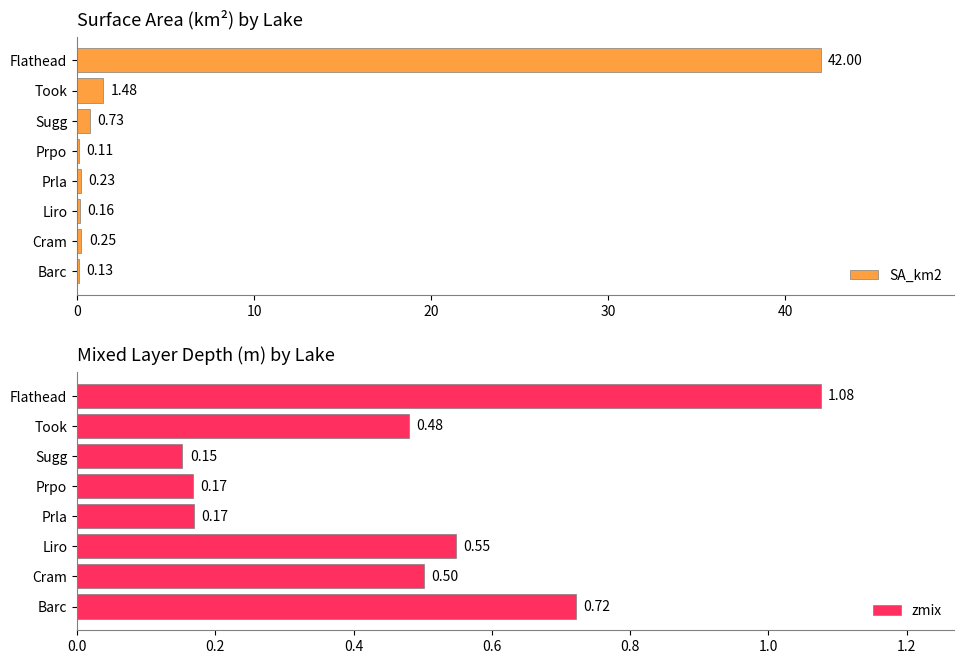

List the series in order of their overall mean, lowest first.

zmix, SA_km2